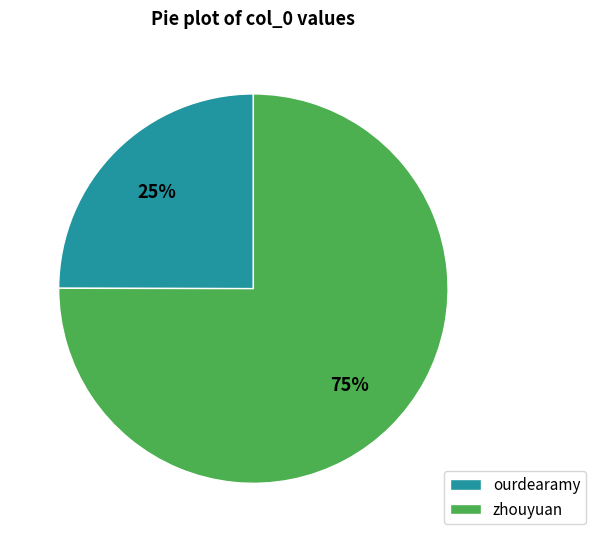

Between zhouyuan and ourdearamy, which is larger?

zhouyuan